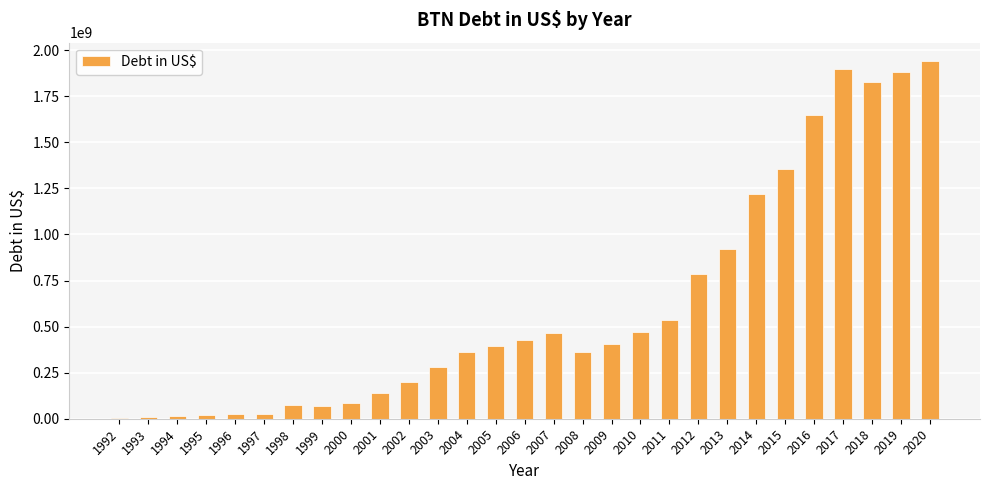

Approximately how many times larger is the value at 2013 compared to 1993?

79.3